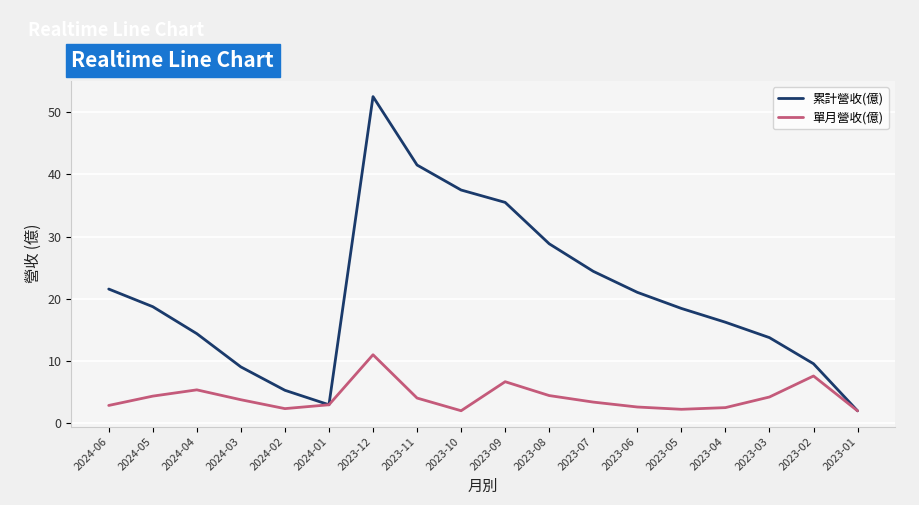

What position from the left is 2023-03?

16